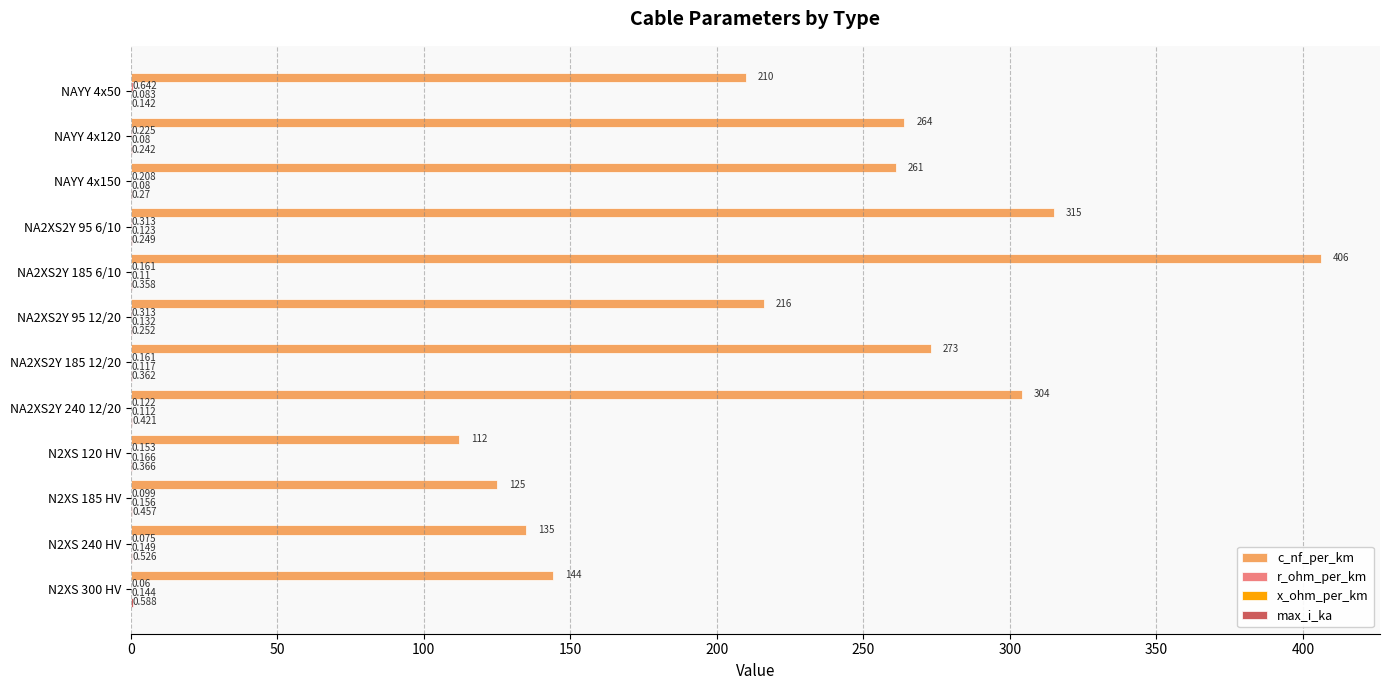

Which label corresponds to the largest value in the chart?

NA2XS2Y 185 6/10